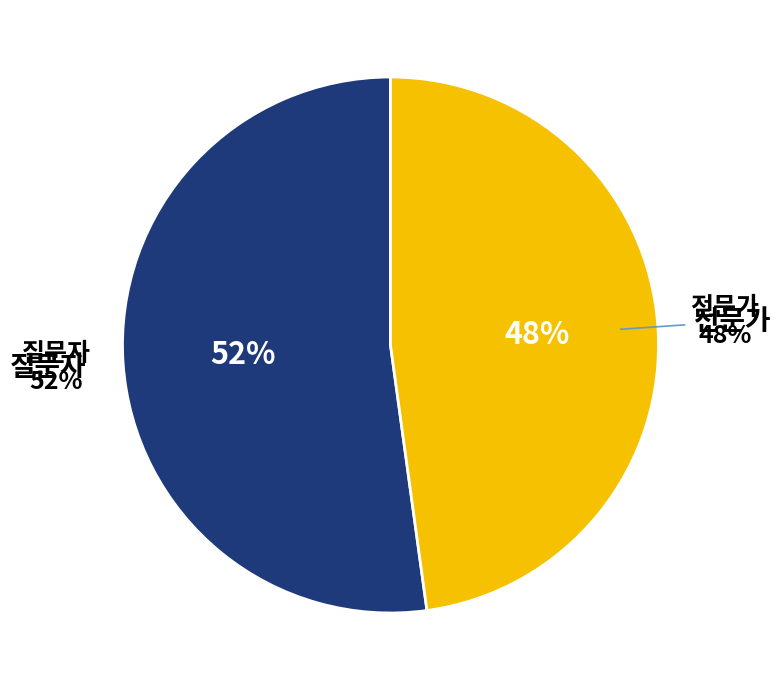

Rank the categories by value from lowest to highest.

전문가, 질문자